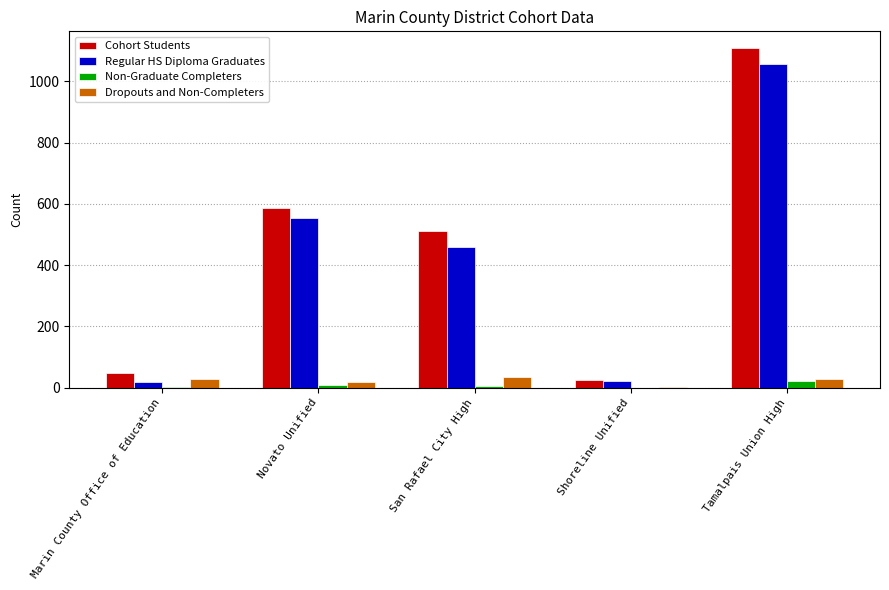

Is the value of Non-Graduate Completers at Shoreline Unified greater than the value of Regular HS Diploma Graduates at Marin County Office of Education?

No